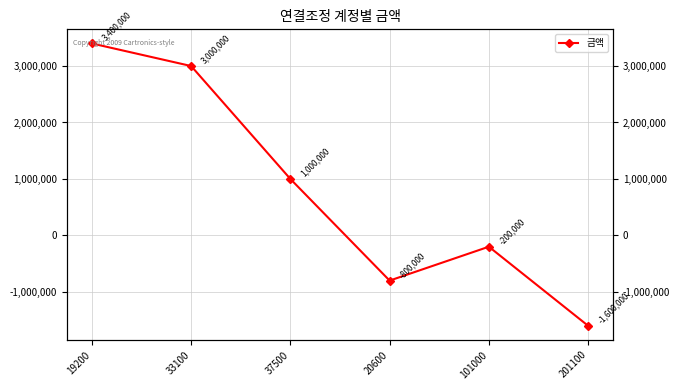

List the labels in order of value, largest first.

19200, 33100, 37500, 101000, 20600, 201100